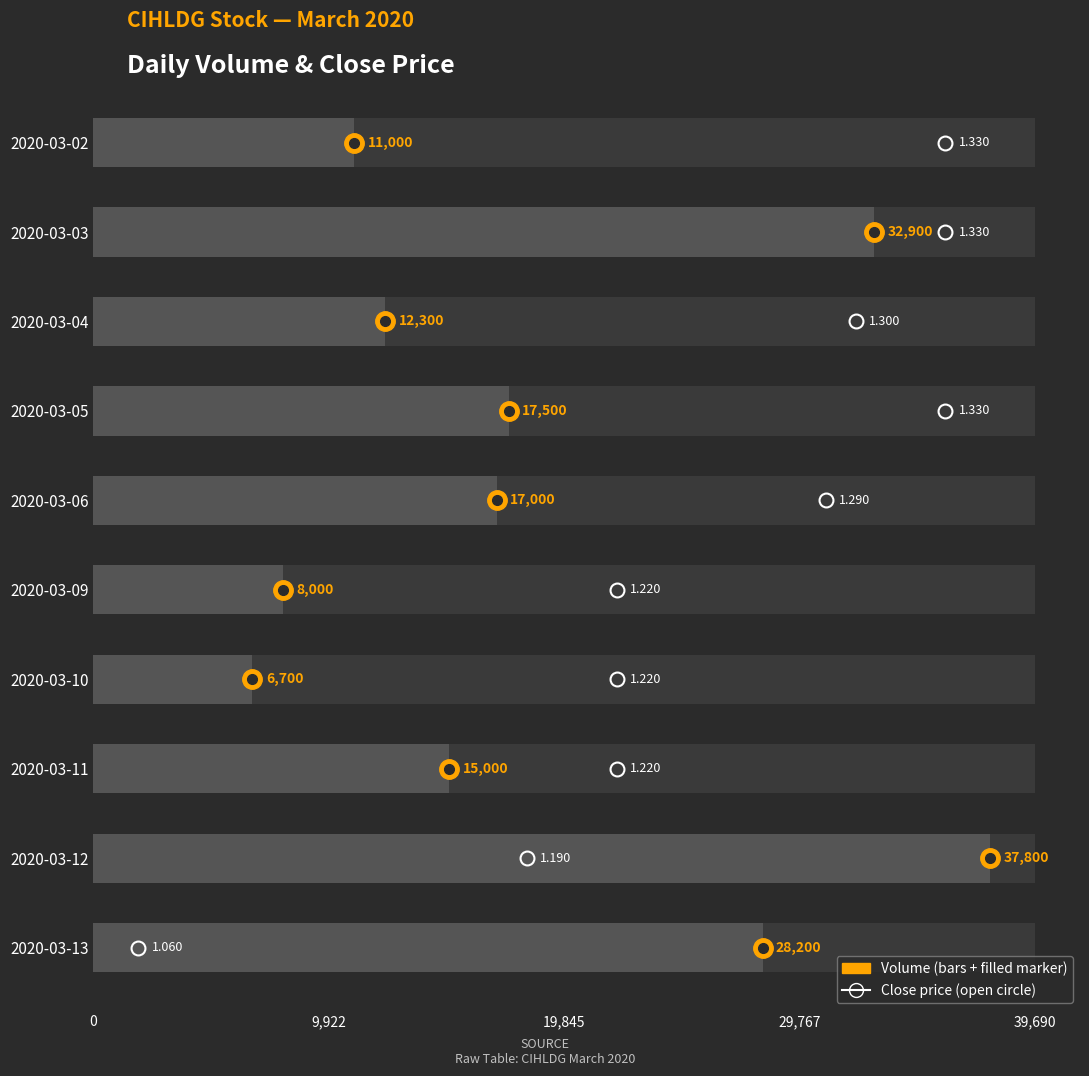

What is the greatest value displayed?

37800